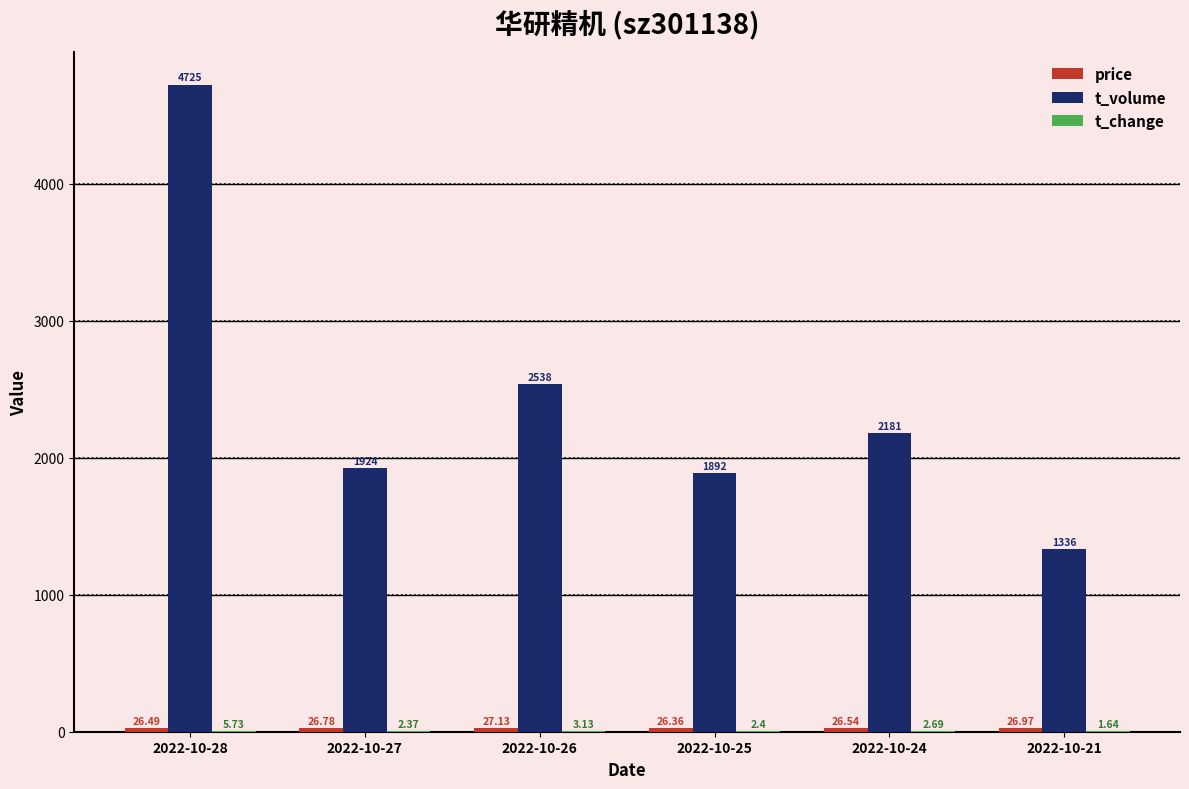

What is the total value across all series at 2022-10-26?

2568.3